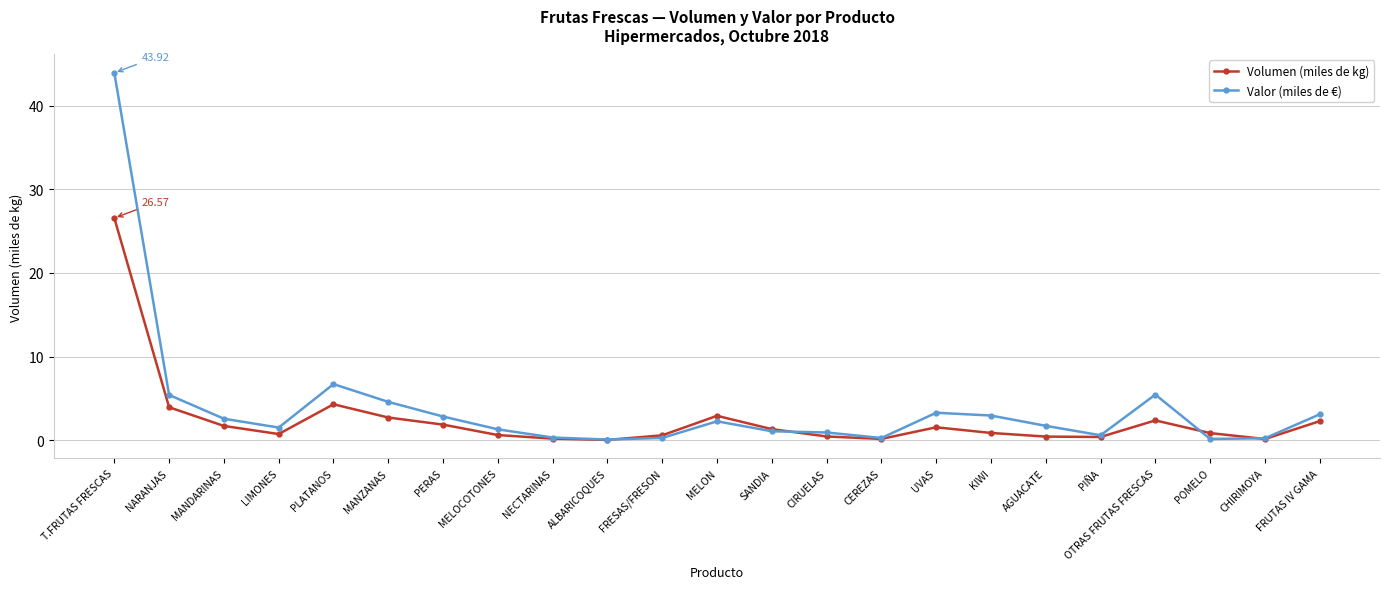

At T.FRUTAS FRESCAS, list the series in order from smallest to largest.

Volumen (miles de kg), Valor (miles de €)